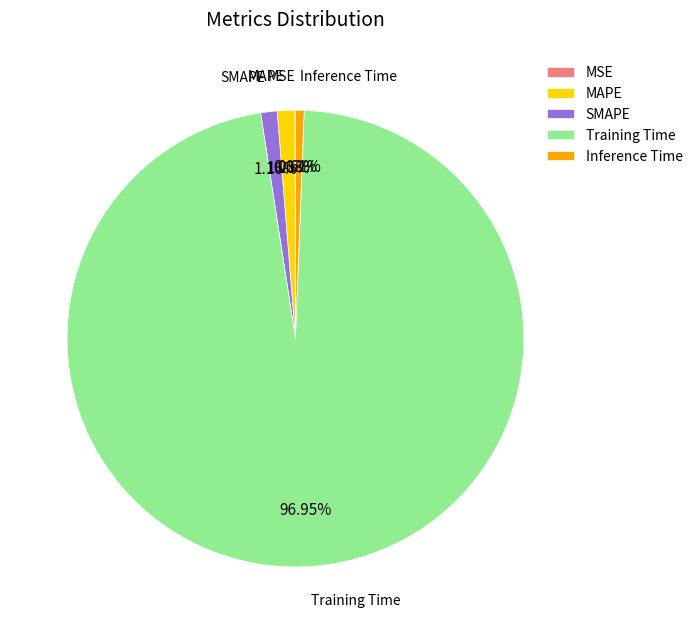

What is the majority slice?

Training Time